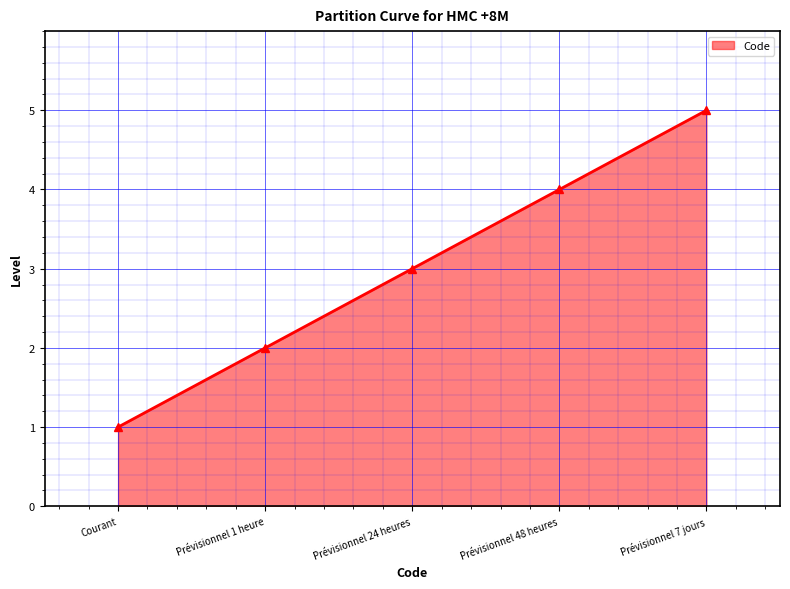

True or false: there are more than 2 points higher than both neighbors.

False